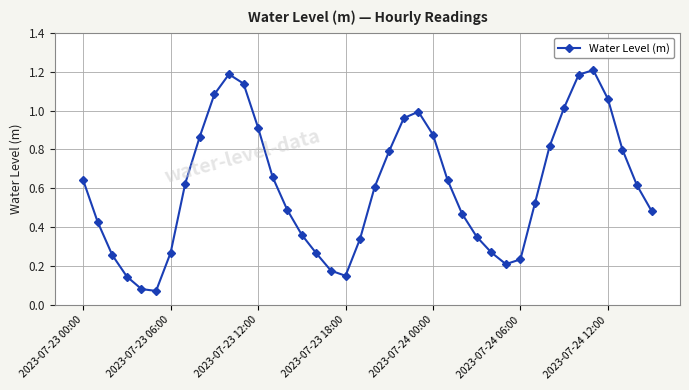

What is the sum of all values?

24.3